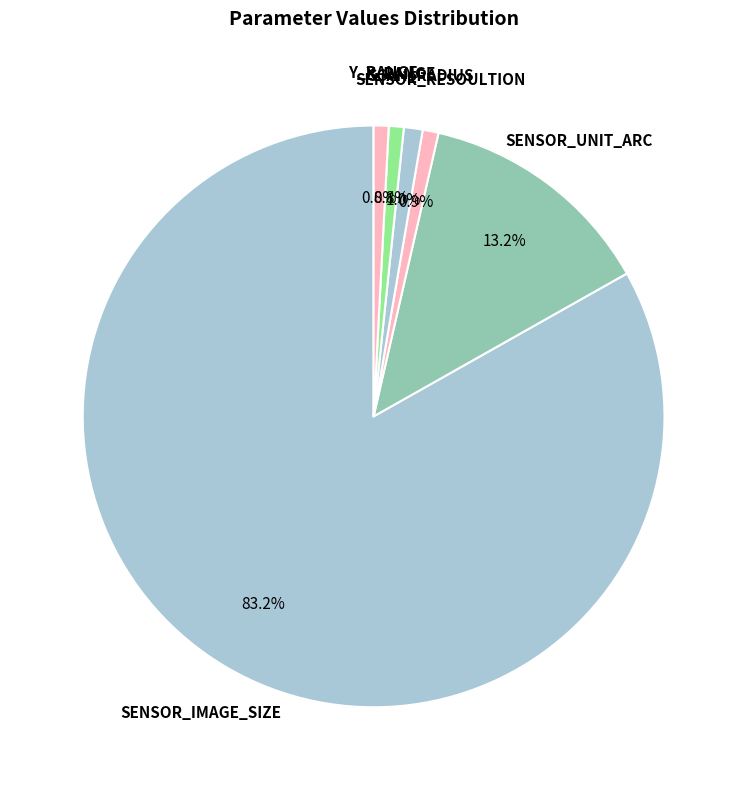

Which has a higher value, X_RANGE or SENSOR_UNIT_ARC?

SENSOR_UNIT_ARC